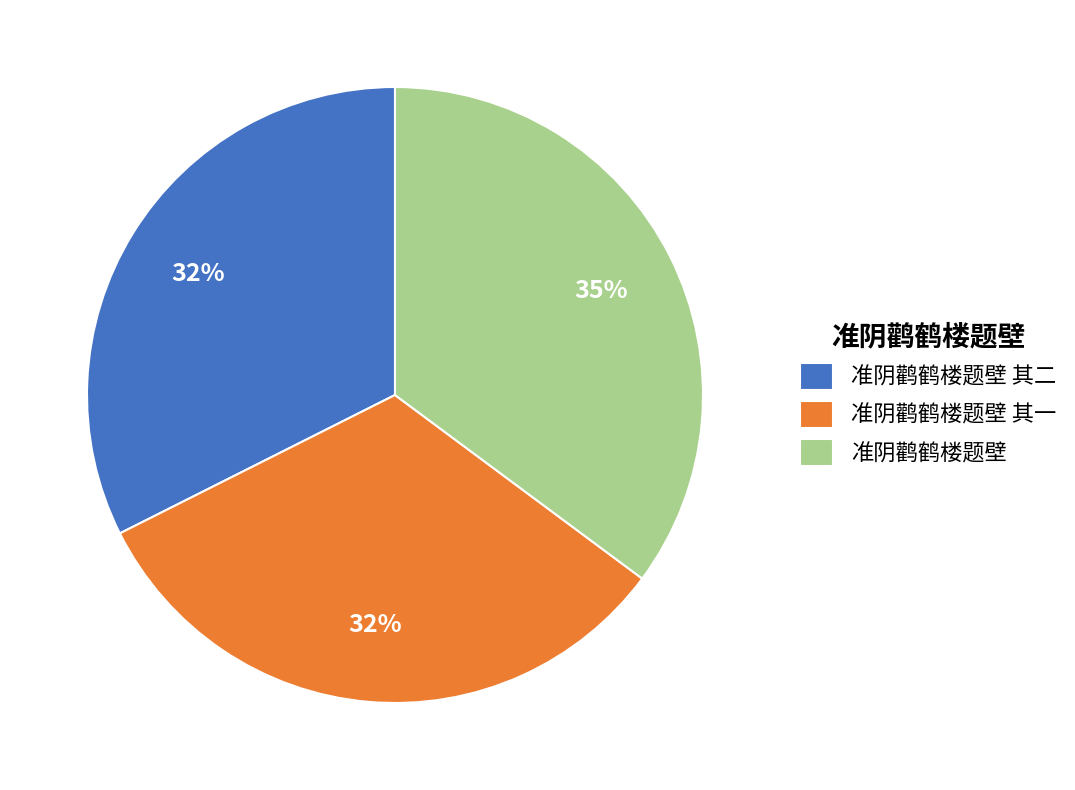

Is 准阴鹳鹤楼题壁 其一 the majority of the pie?

No